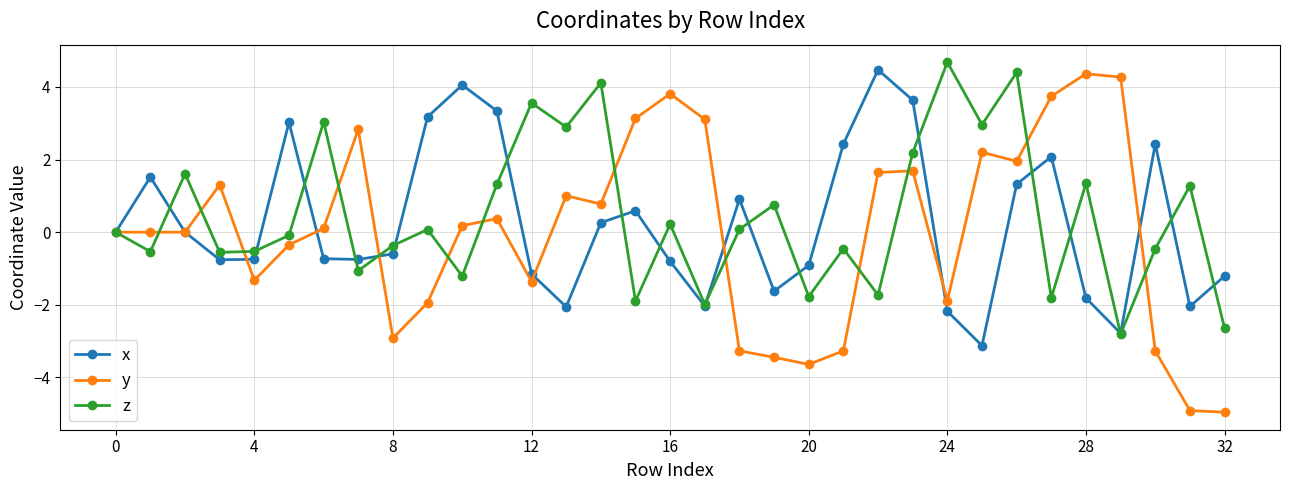

True or false: z has more than 1 interior local peaks.

True